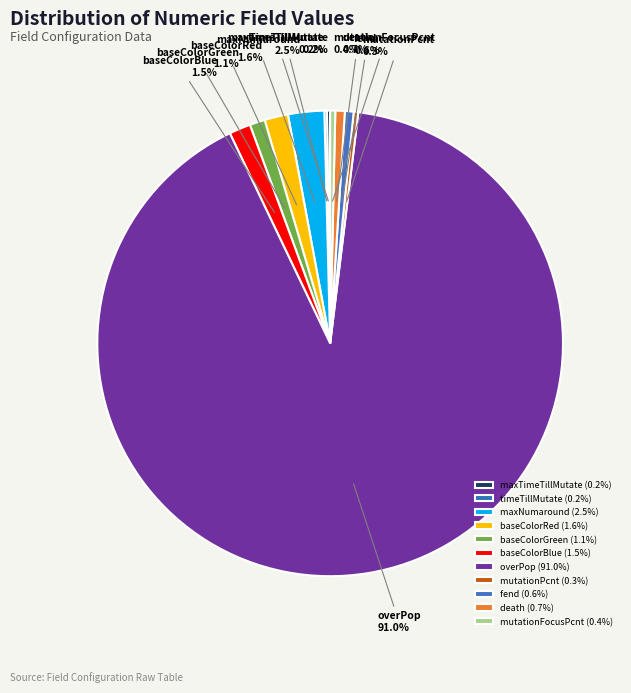

What is the ratio of the value at baseColorGreen to the value at baseColorBlue?

0.7